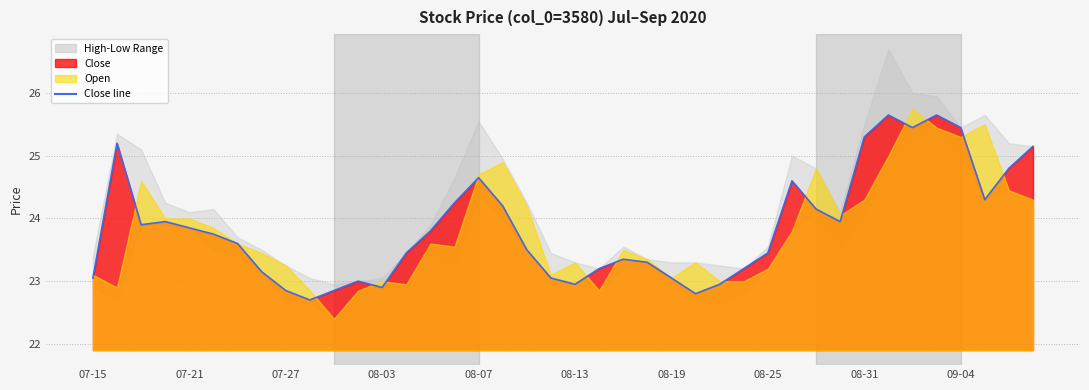

How many lines are shown in the chart?

1